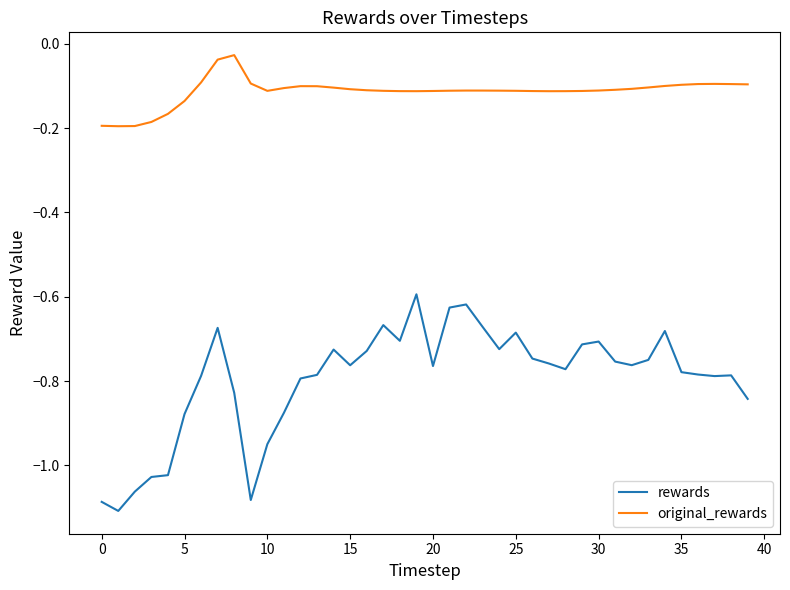

Rank the series by their maximum value, from highest to lowest.

original_rewards, rewards